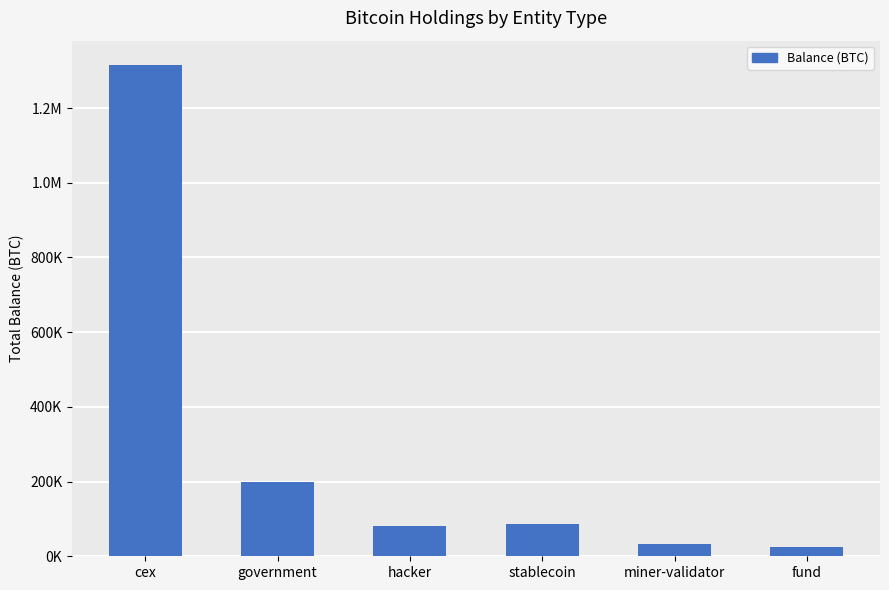

Does the chart contain any negative values?

No